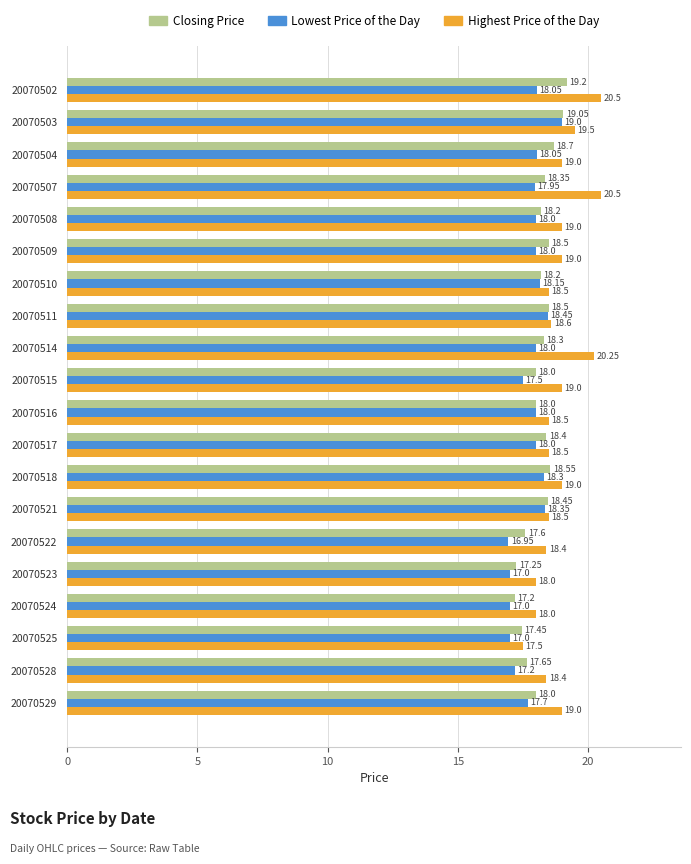

Which series changed the most between 20070522 and 20070525?

Highest Price of the Day